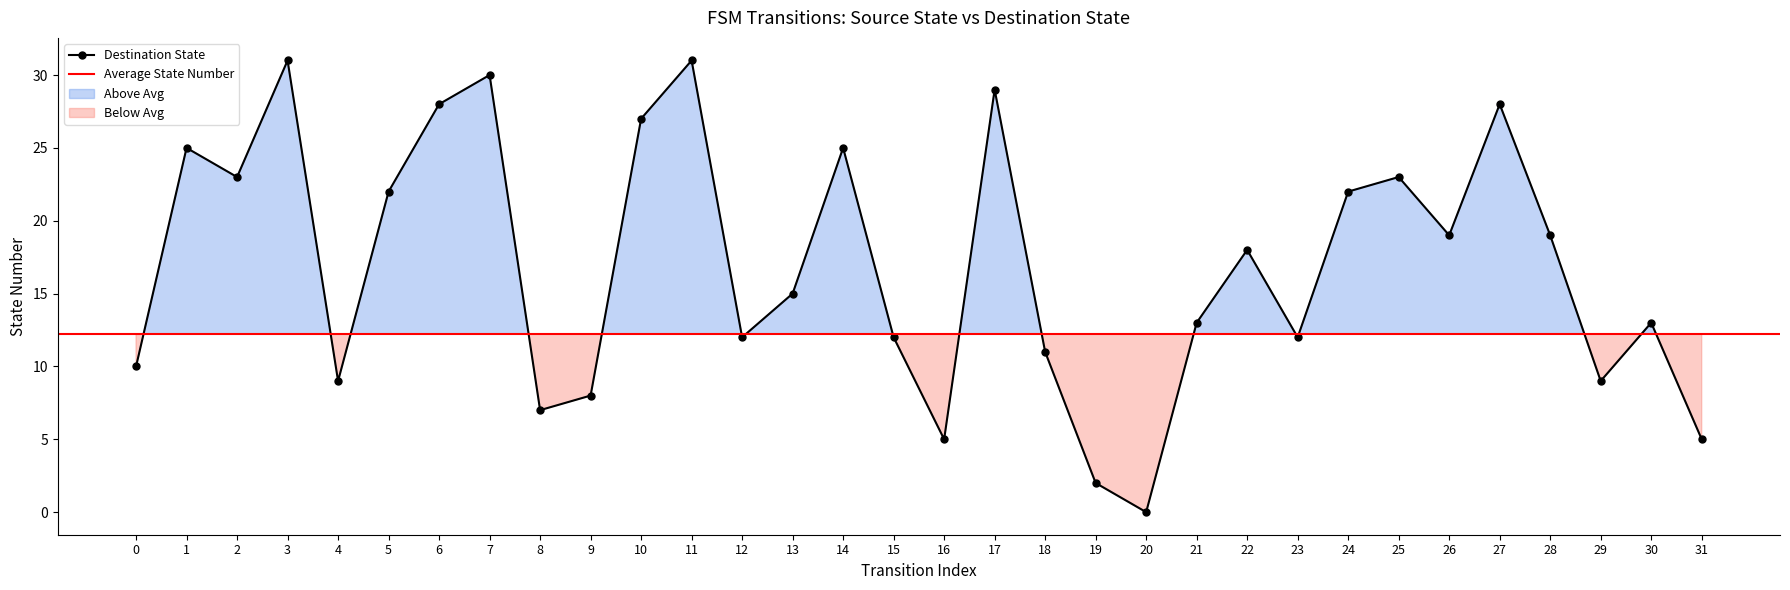

How many values in the Destination State series are below 18?

16